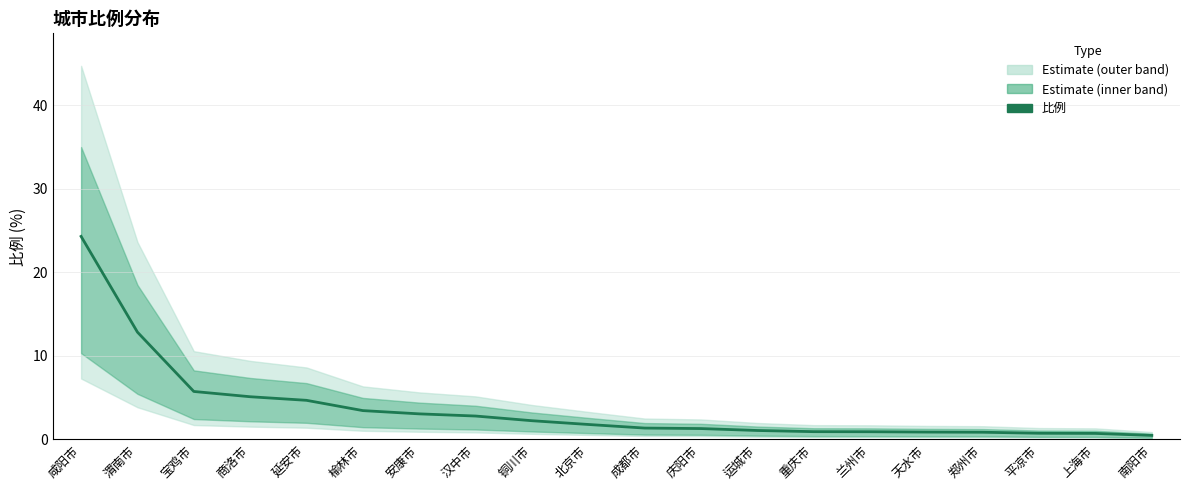

Which label corresponds to the largest value in the chart?

咸阳市